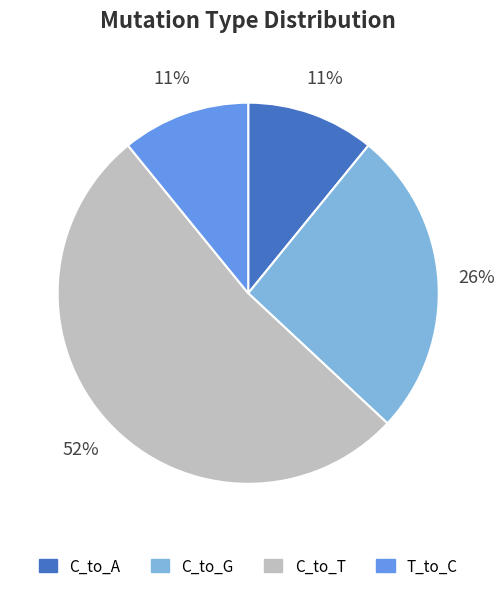

Do C_to_T and C_to_G together represent more than half of the pie?

Yes